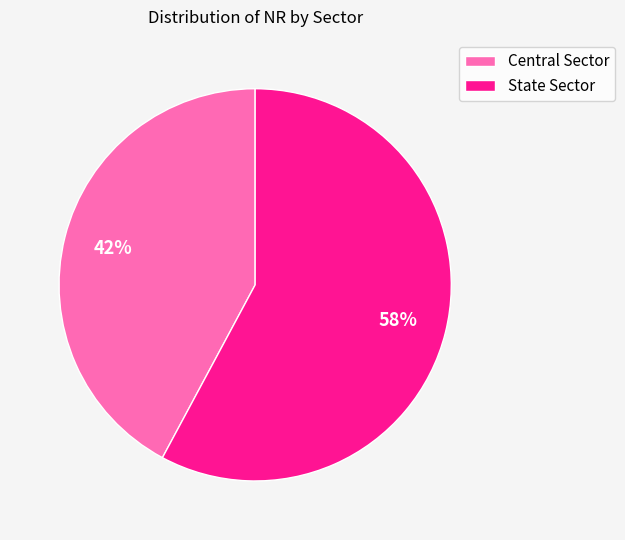

True or false: Central Sector accounts for 54% of the total.

False